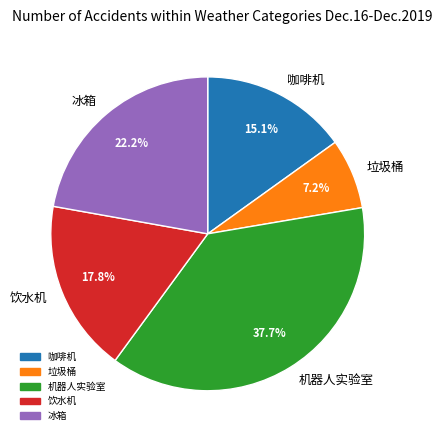

What percentage is the 饮水机 slice, to the nearest percent?

18%